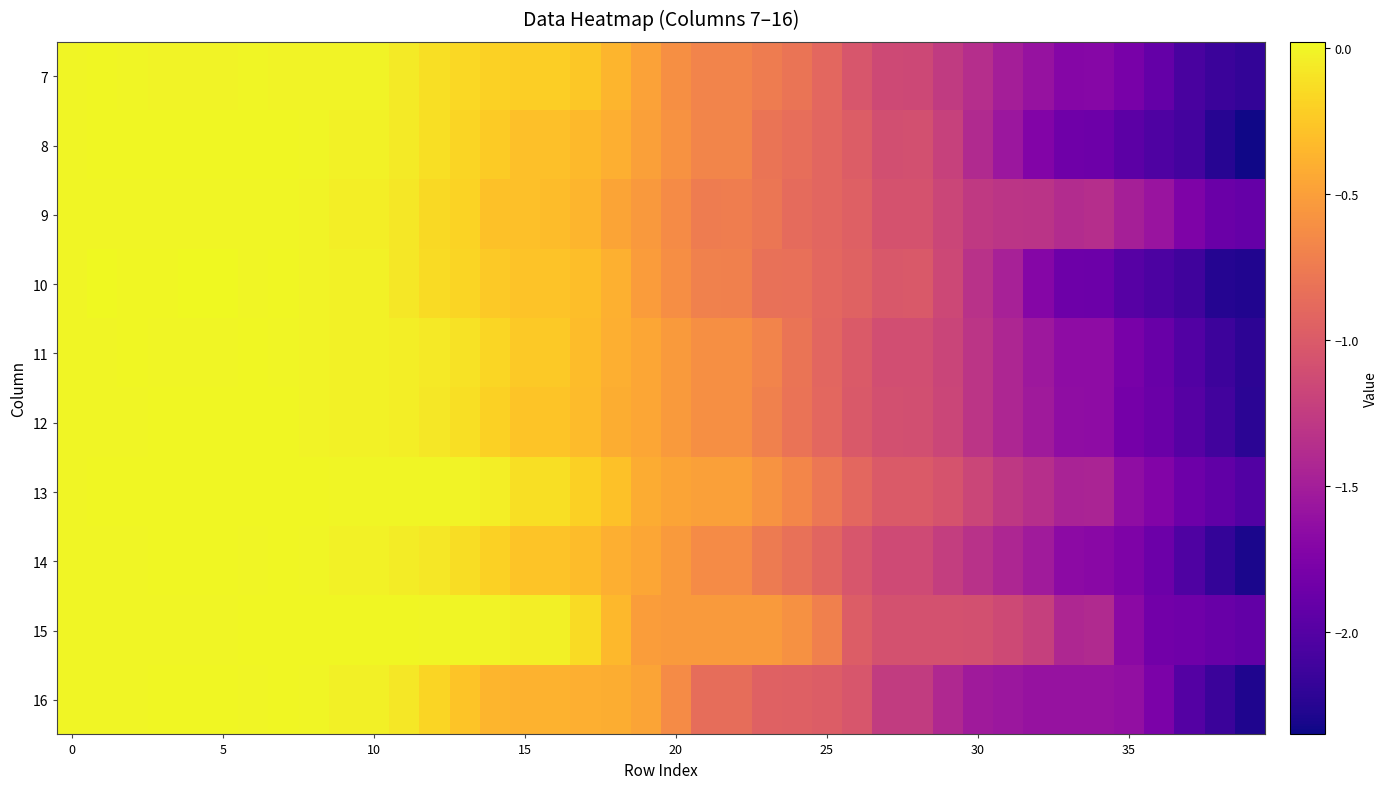

At how many categories does at least one series exceed -1?

27